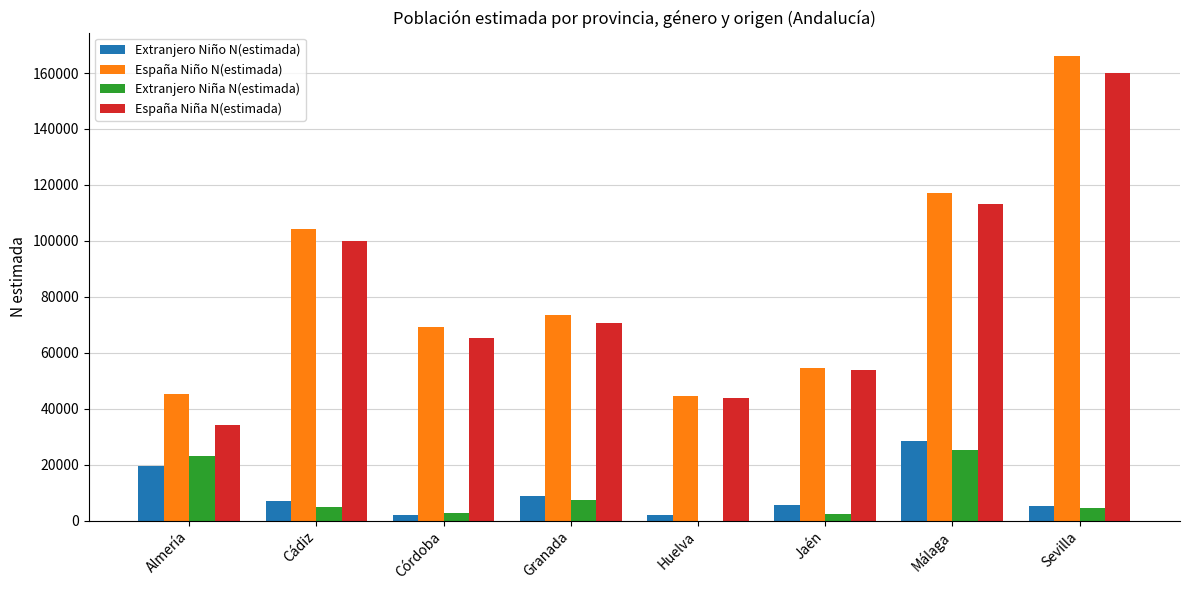

How many distinct data groups are displayed?

4